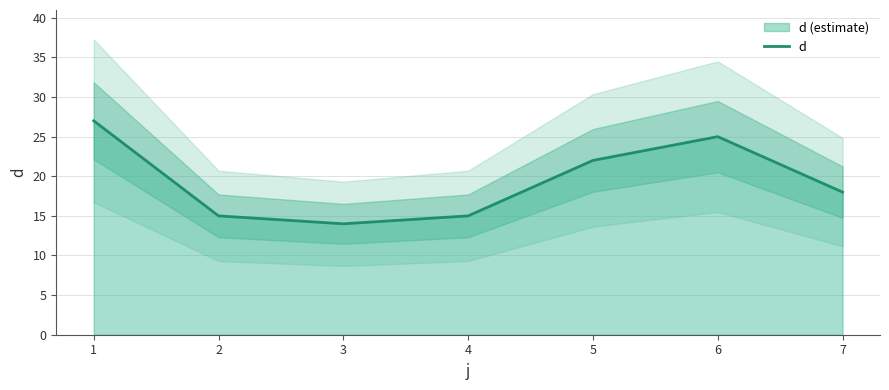

The value at 6 is 25. True or false?

True